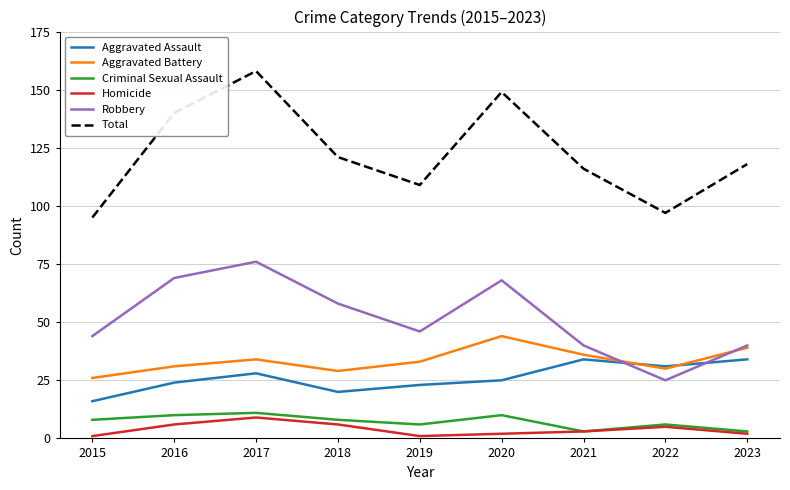

What is the lowest value of the Robbery series?

25